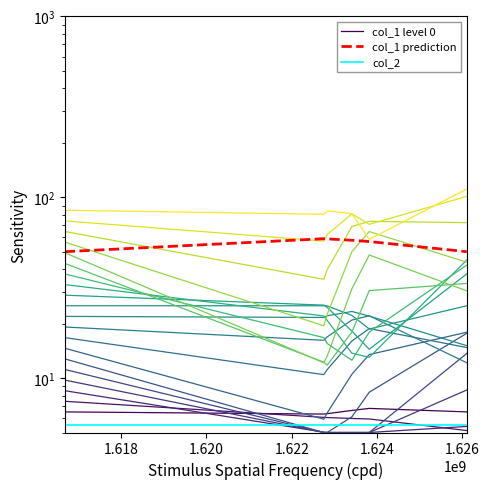

The col_1 level 0 series shows 2.6 at 1.620. True or false?

False